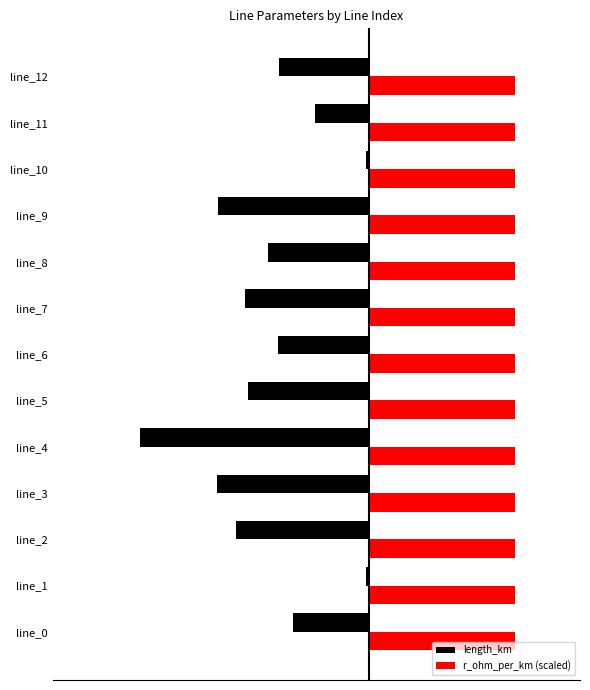

What are all the series names shown in the legend?

length_km, r_ohm_per_km (scaled)